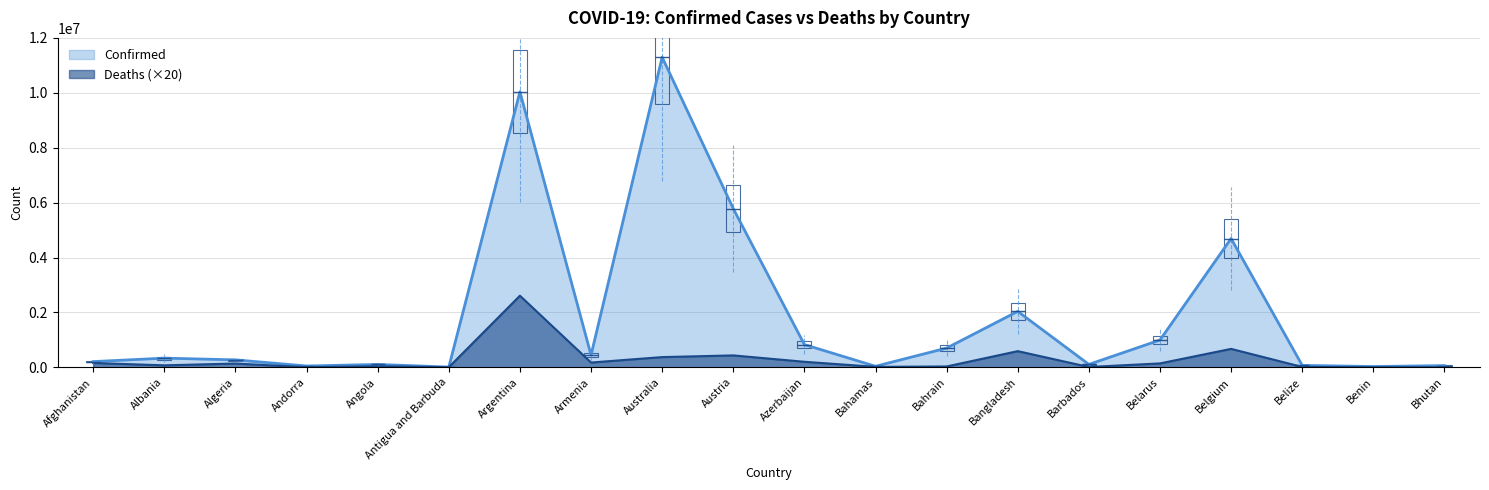

At which category is the sum across all series the highest?

Argentina